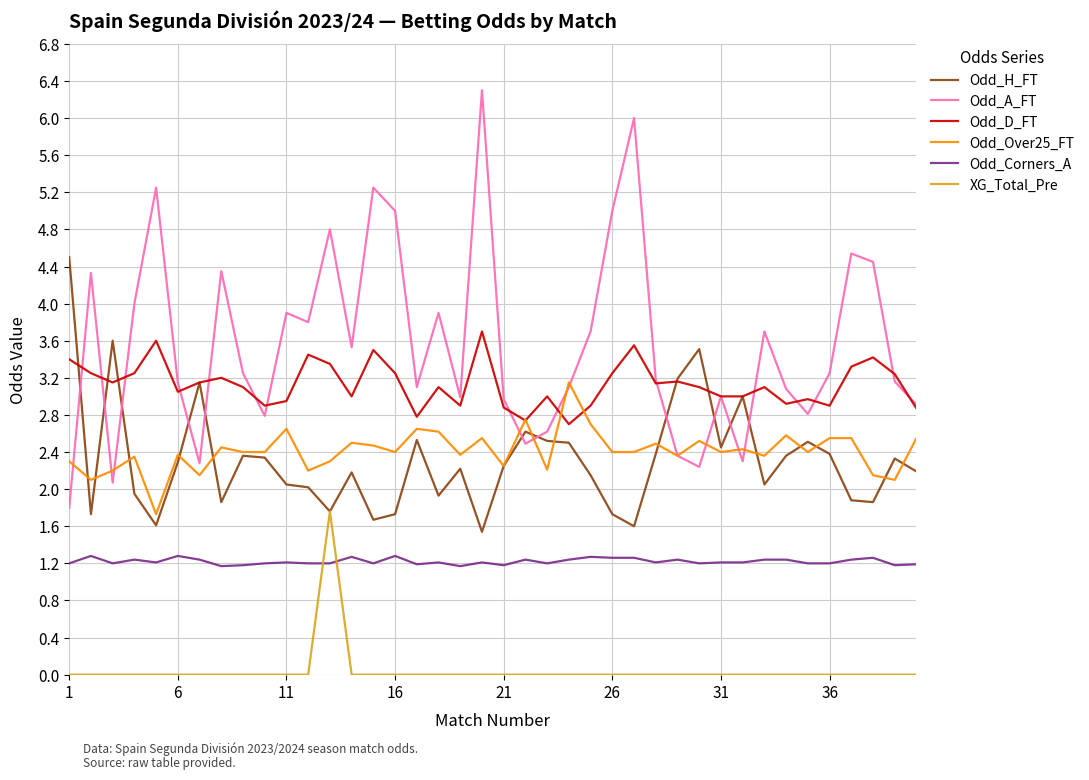

True or false: Odd_Corners_A and Odd_Over25_FT cross at least once.

False